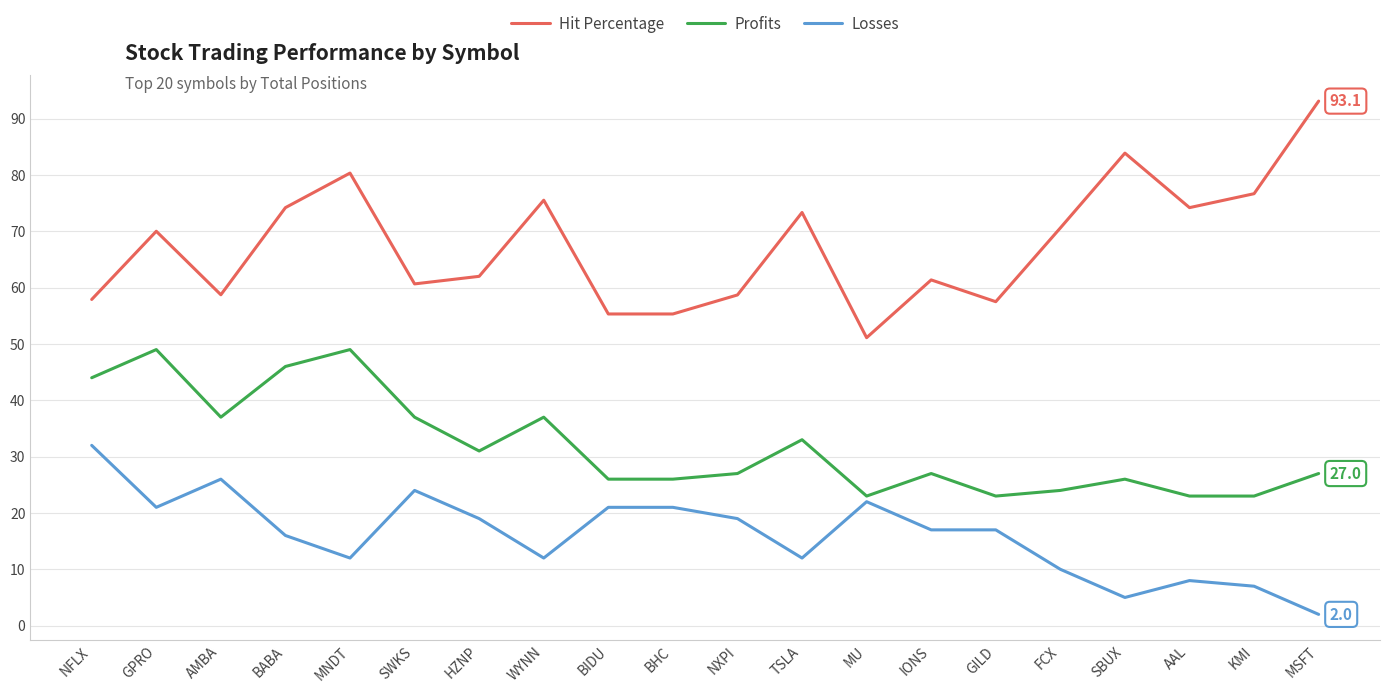

True or false: Profits and Hit Percentage cross at least once.

False